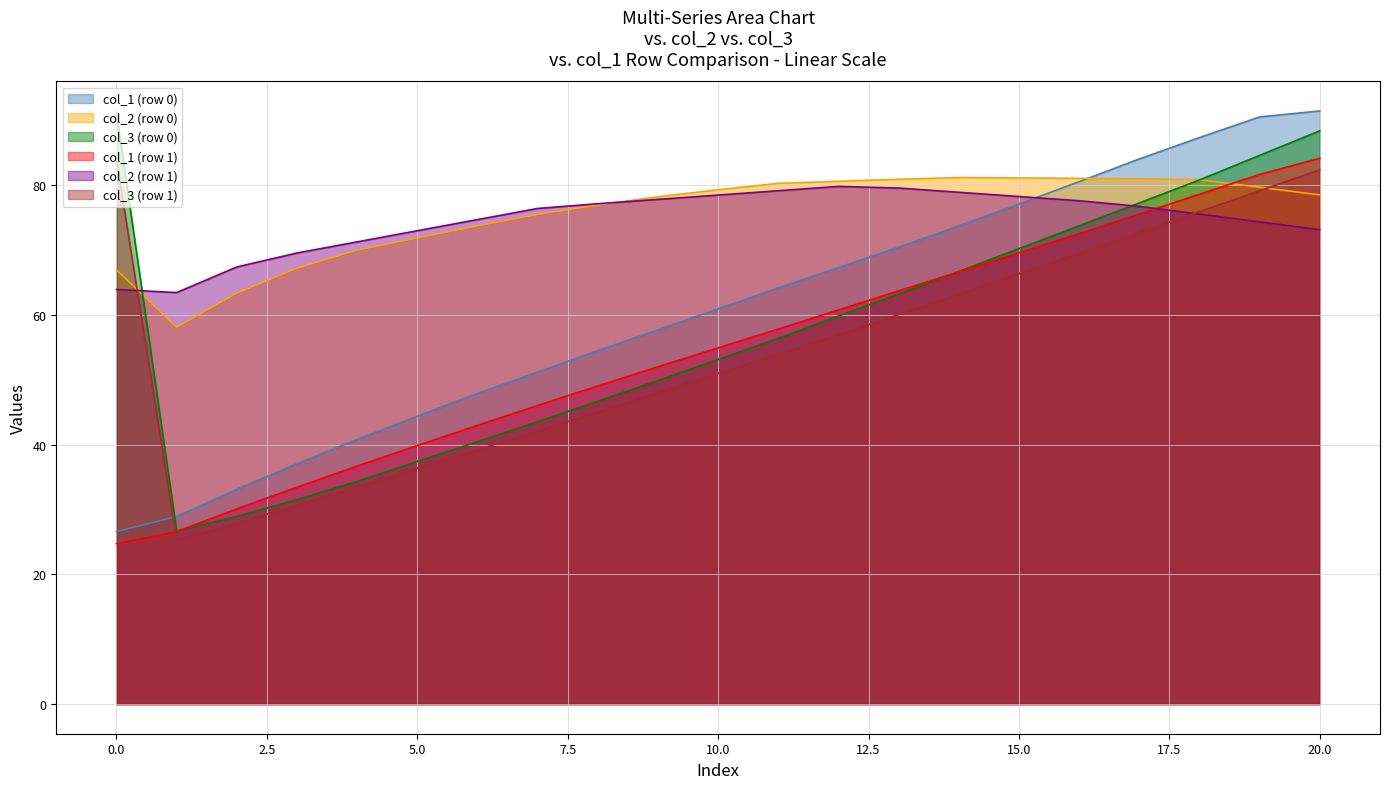

The value of col_4 at 0 is 85.6. True or false?

False